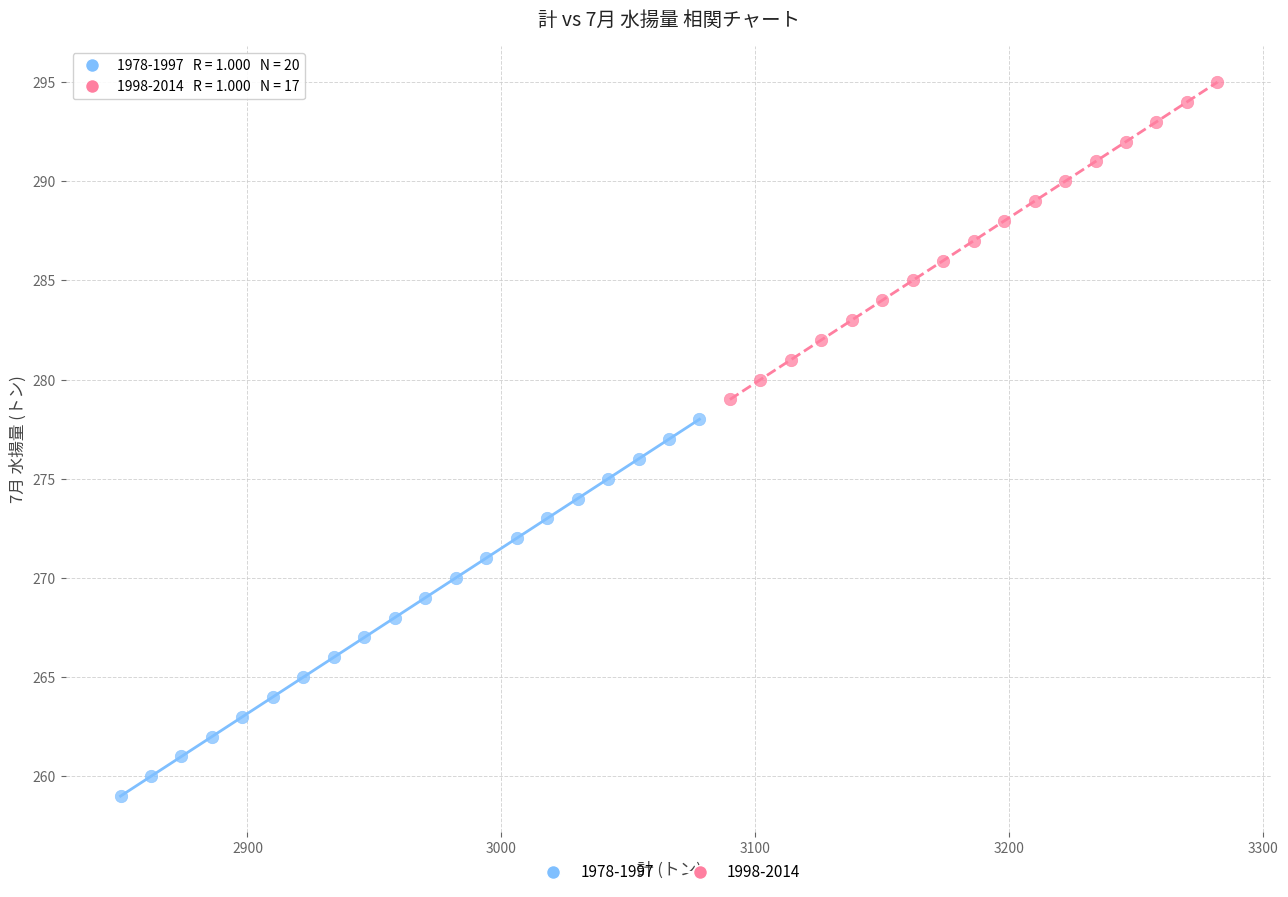

Which series contains the highest Y value?

1998-2014